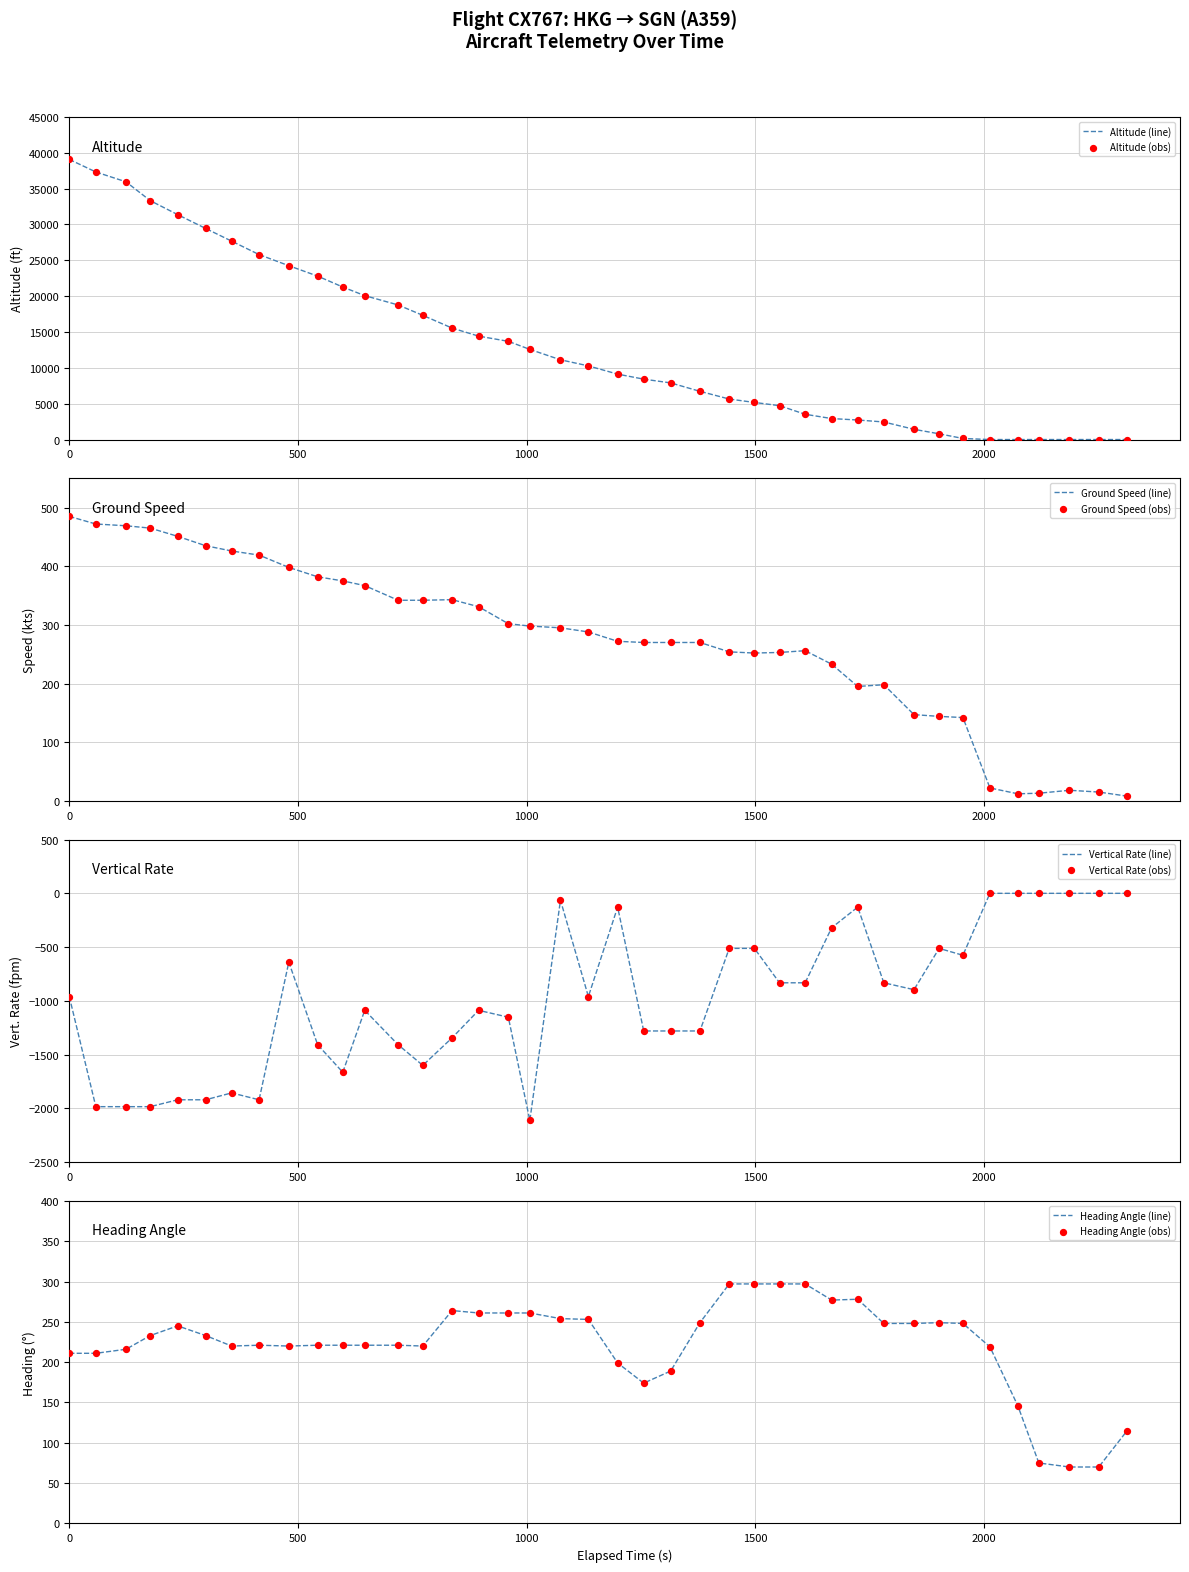

Which series has the largest Y range (max minus min)?

altitude